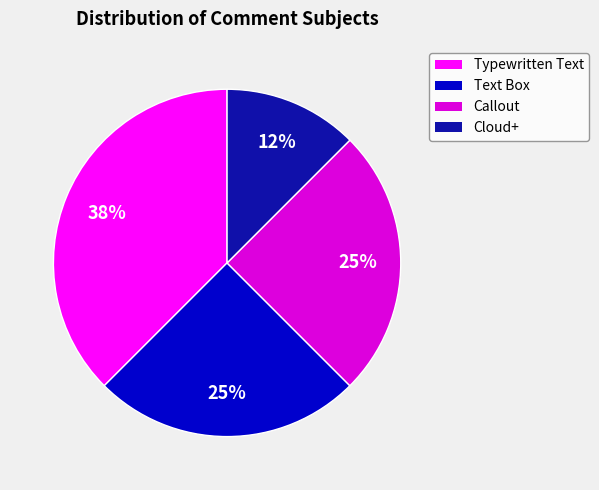

What percentage is the Text Box slice, to the nearest percent?

25%